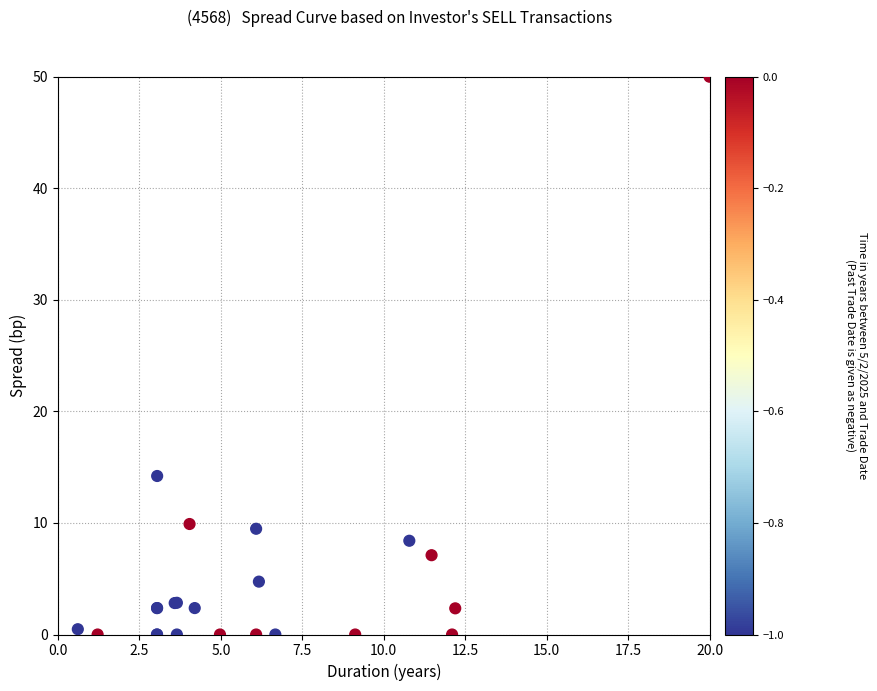

What Y value in the scatter plot is closest to 25?

14.2